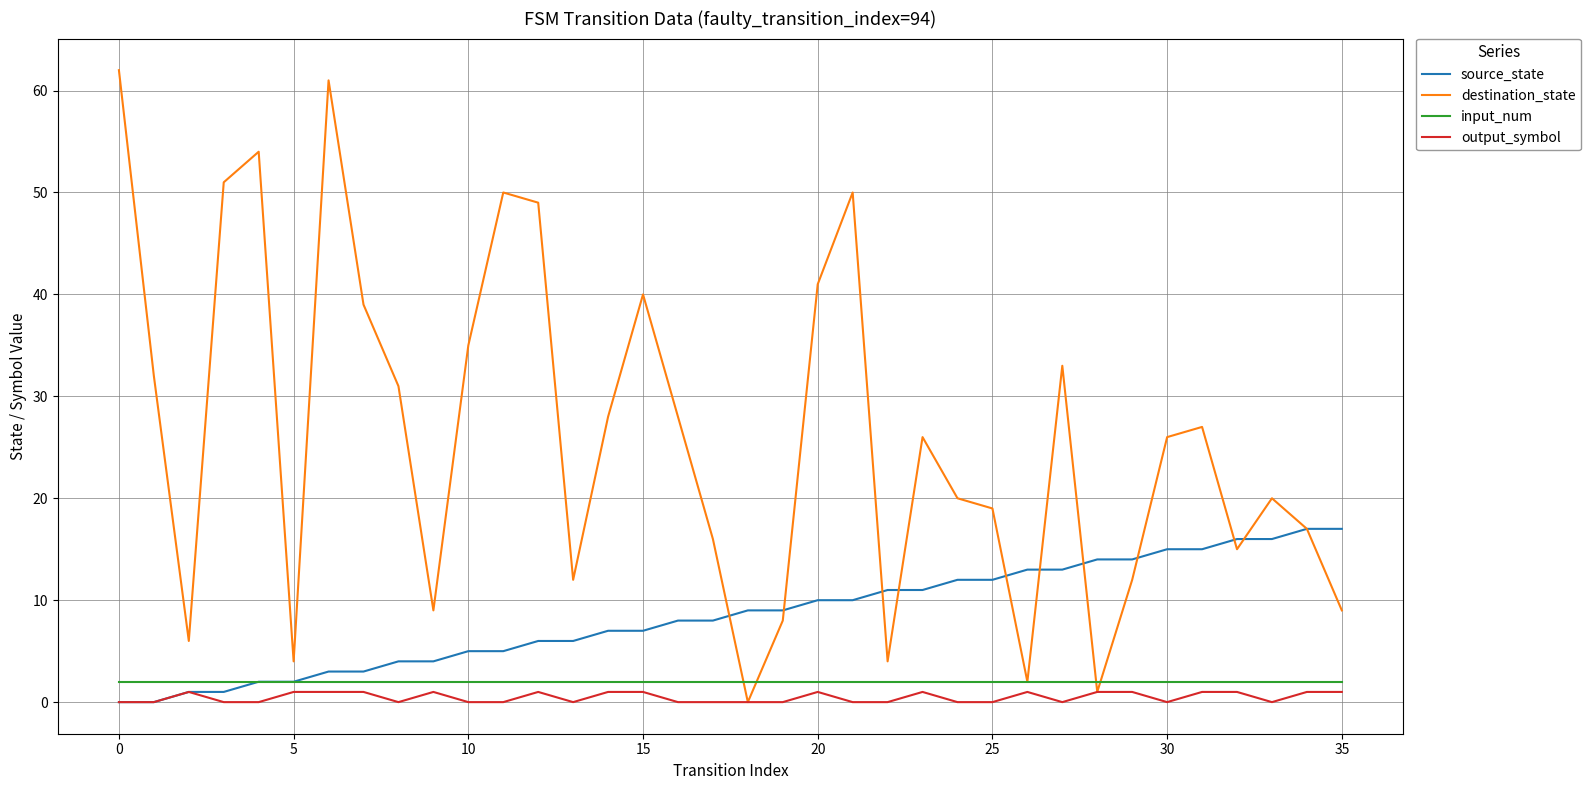

How many lines are shown in the chart?

4